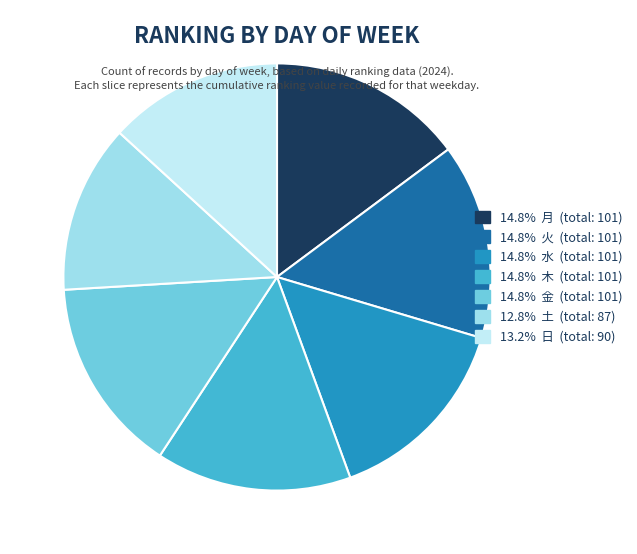

Is there a majority slice in this chart?

No